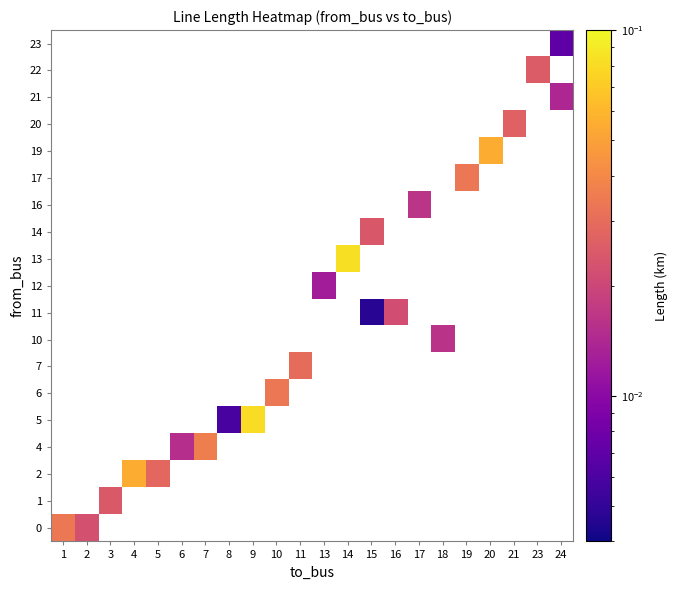

Which has a higher value, 6 or 9?

9